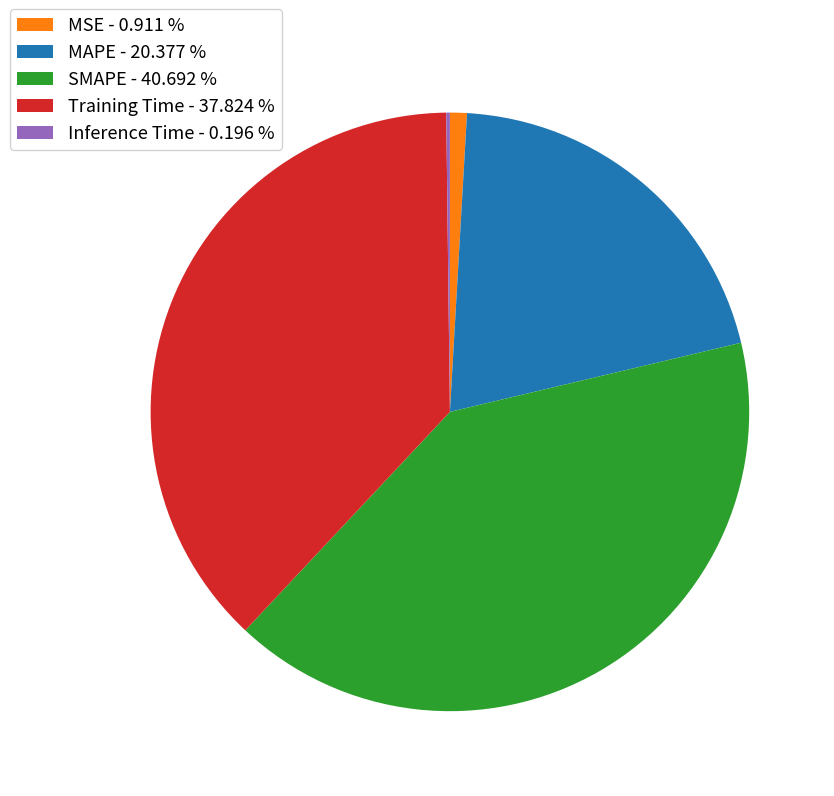

What is the ratio of the value at SMAPE - 40.692 % to the value at Training Time - 37.824 %?

1.1